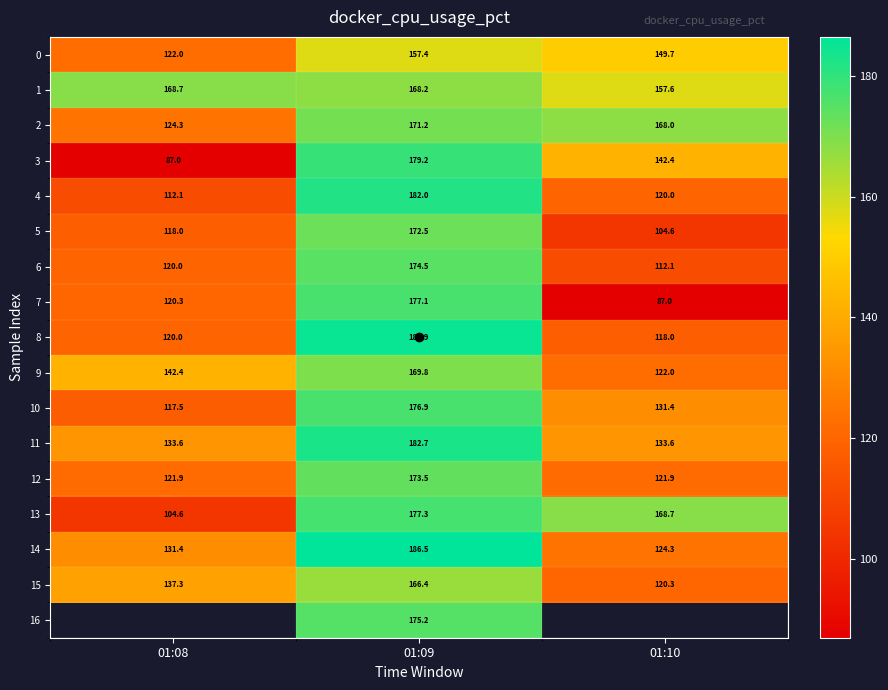

Is it true that 4 equals 74.1 at 01:08?

False